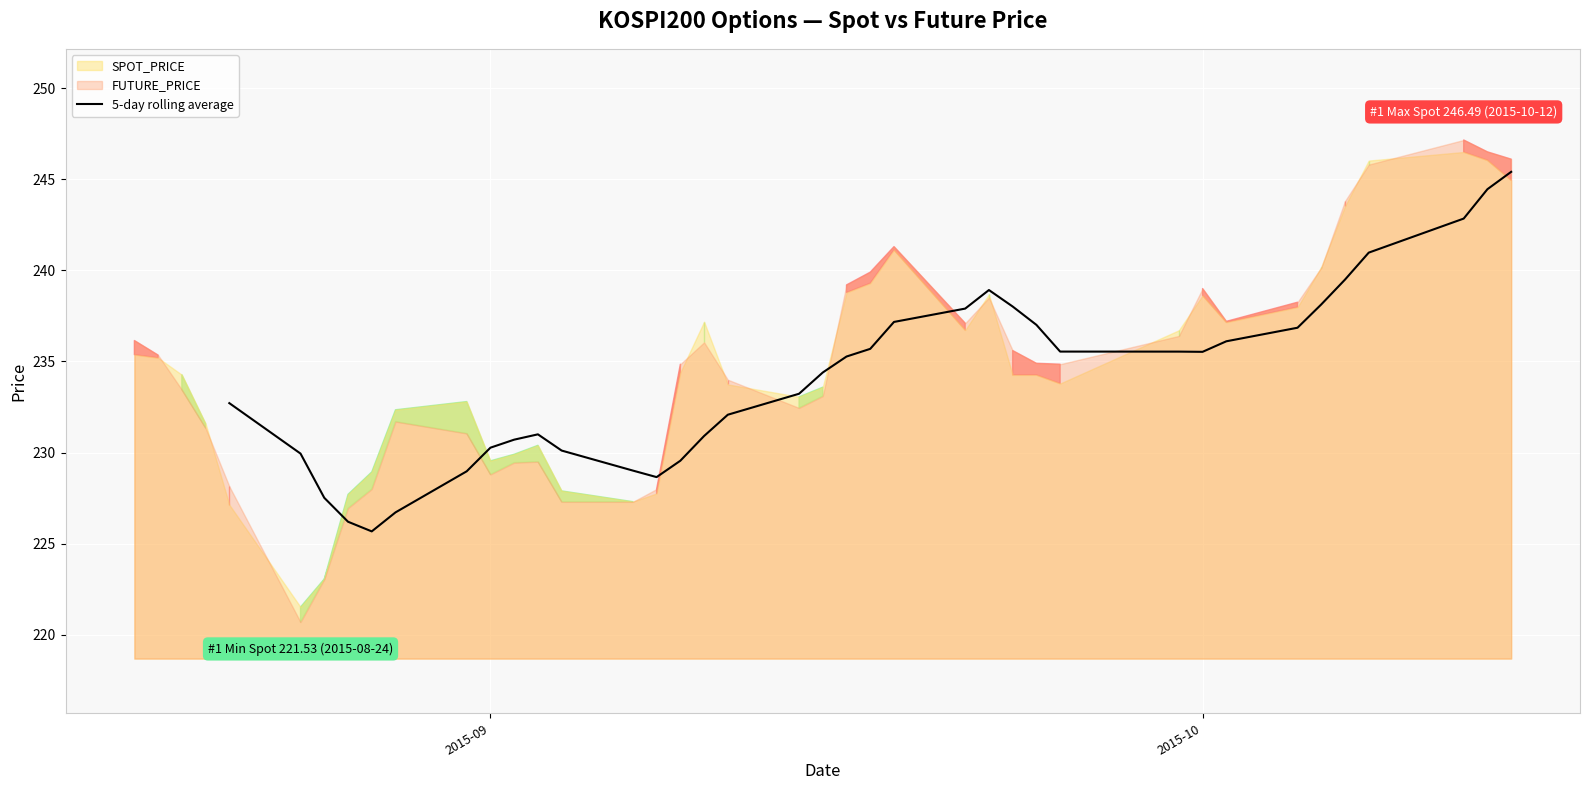

True or false: 5-day rolling average has a value of 230.3 at 2015-09.

True